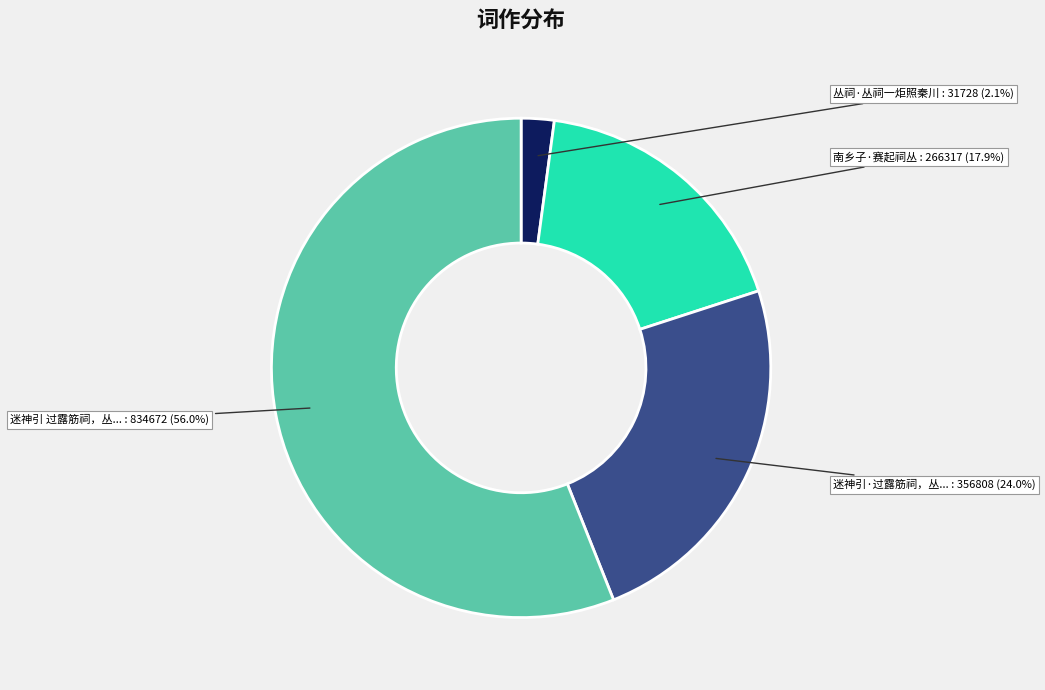

Is there any slice that represents more than half of the pie?

Yes